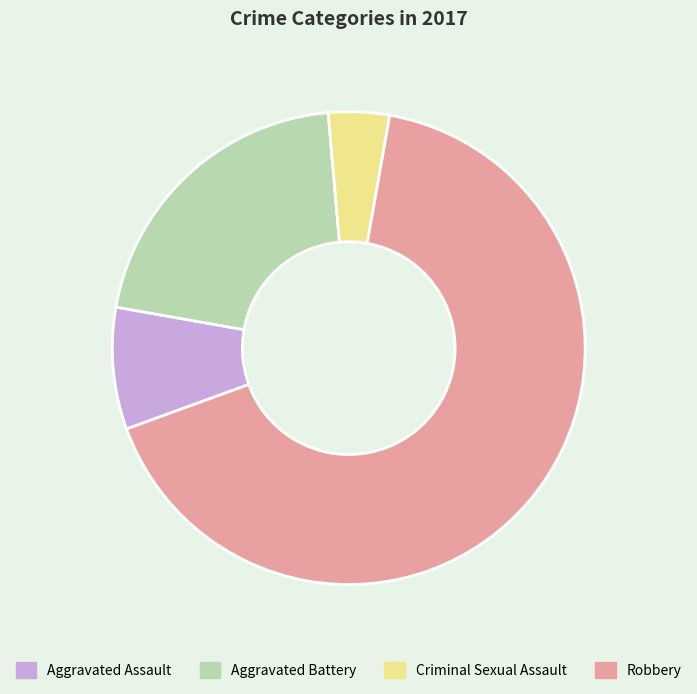

Is the sum of Robbery and Criminal Sexual Assault greater than half?

Yes